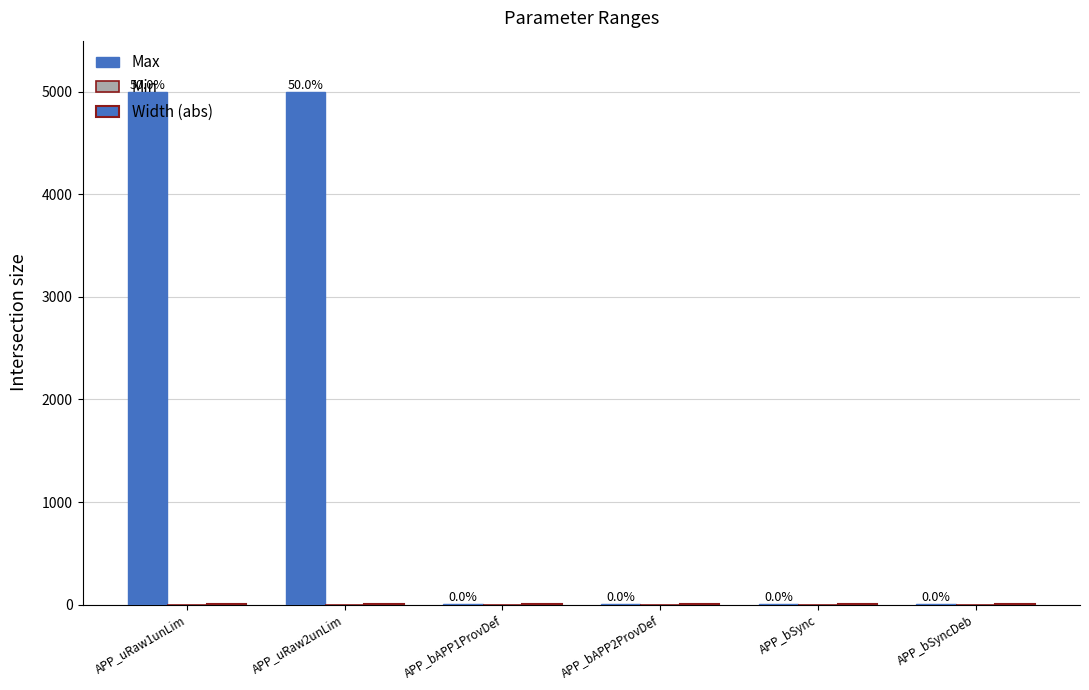

Is it true that Width (abs) equals 2 at APP_uRaw2unLim?

False